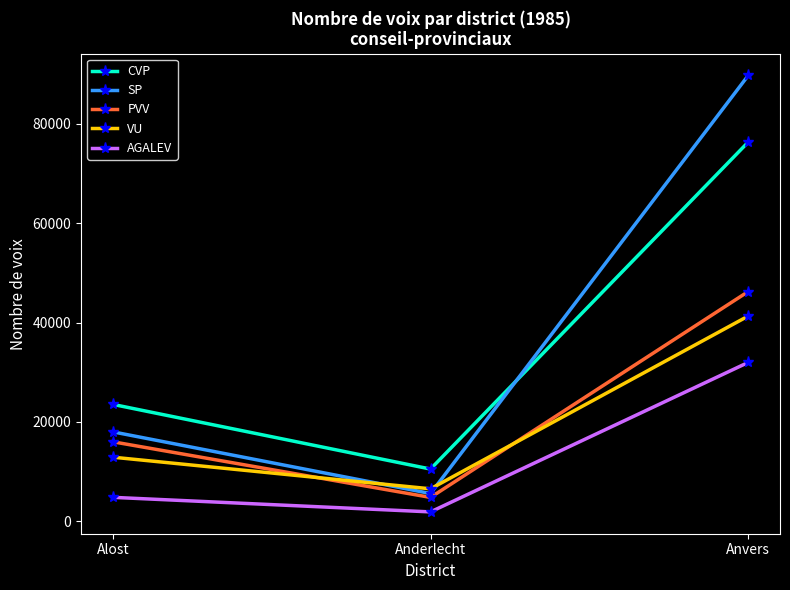

Between Alost and Anderlecht, which series saw the biggest shift?

CVP